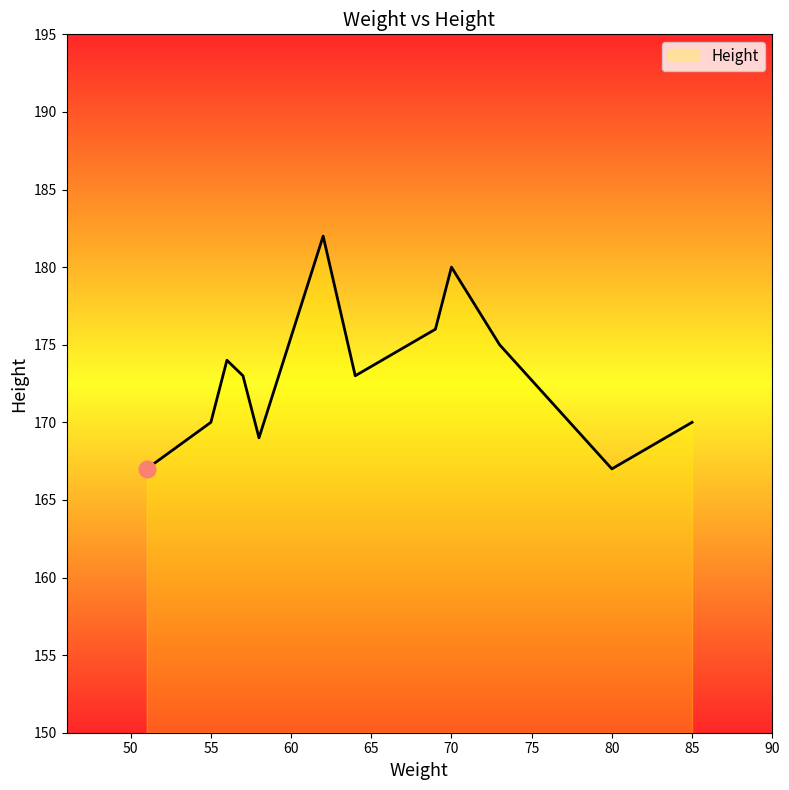

How many lines are shown in the chart?

1